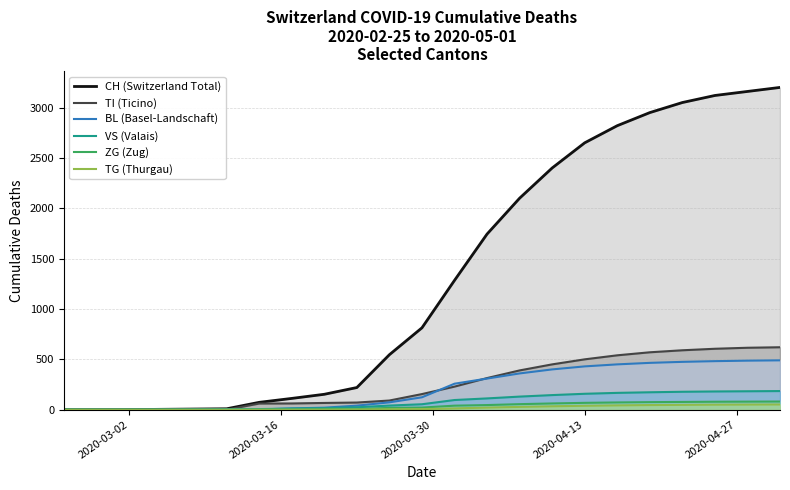

True or false: BL (Basel-Landschaft) and CH (Switzerland Total) intersect in this chart.

False